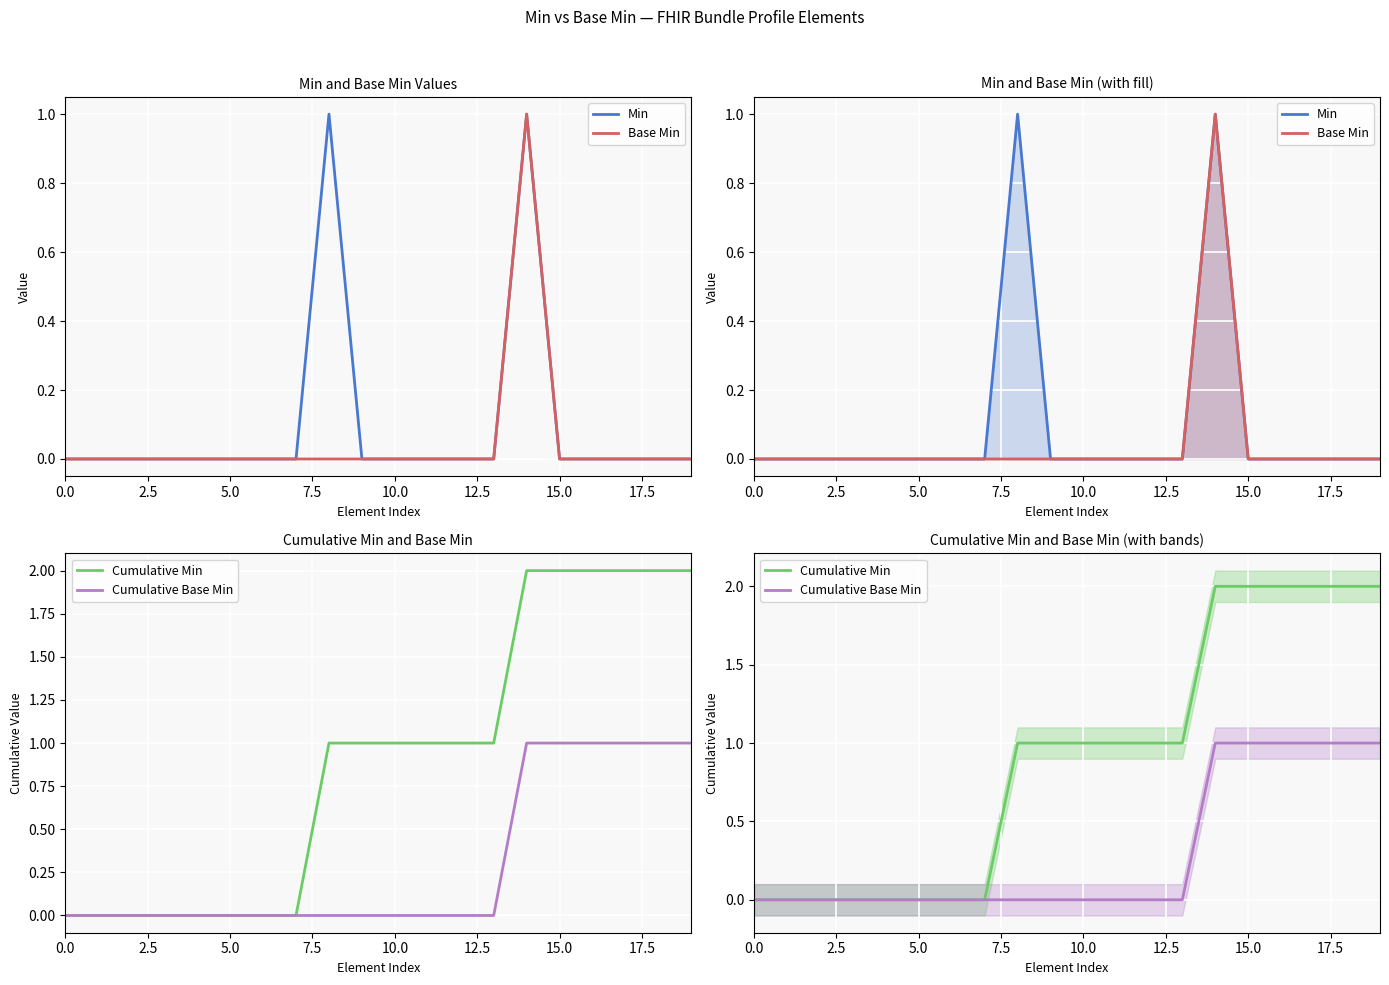

What is the highest value of the Base Min series?

1